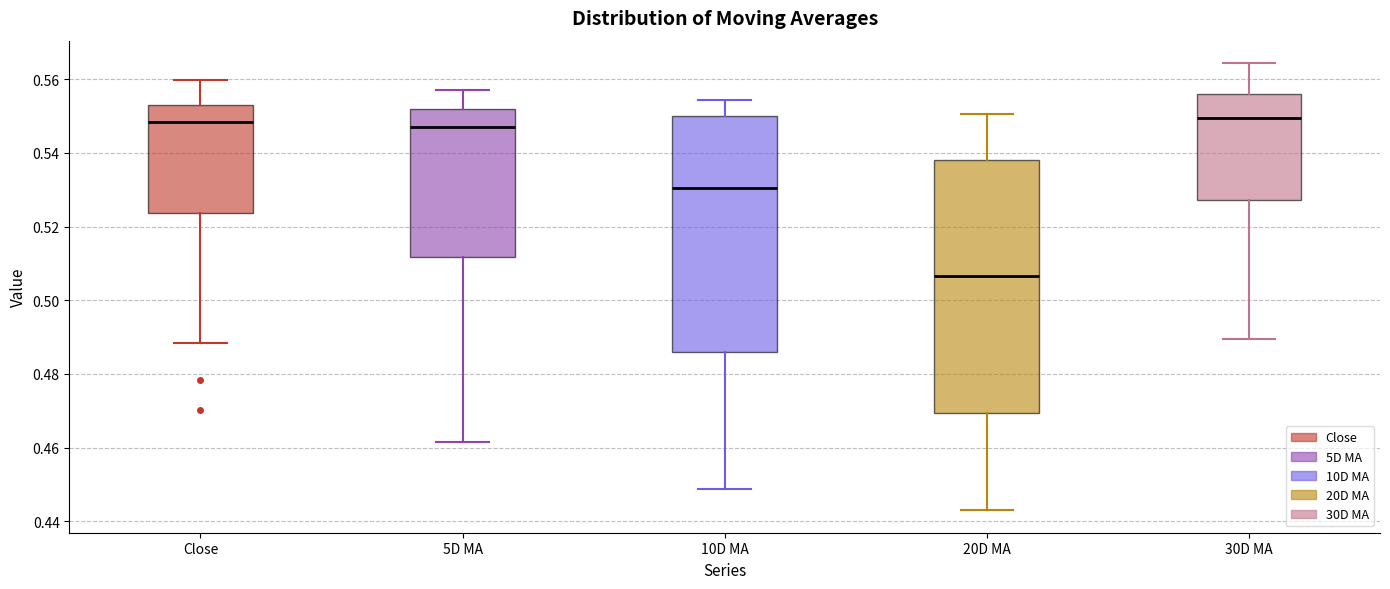

Where is the upper edge of the box for 20D MA on the y-axis? The values are not printed on the chart, so give them approximately, as read against the axis.

0.538